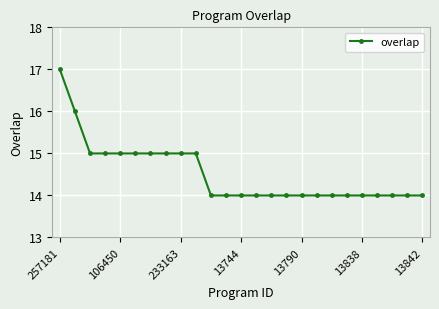

What is the smallest value displayed?

14